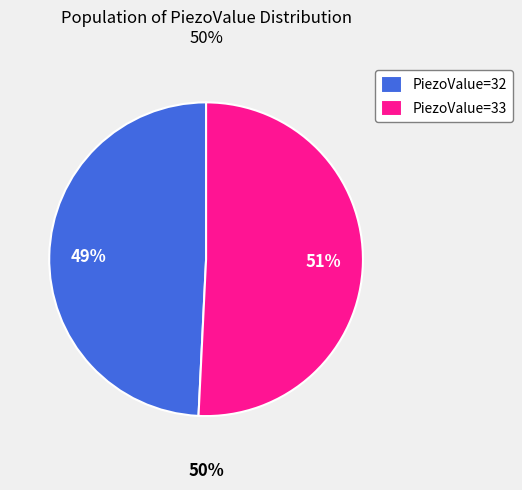

What percentage is the 32 slice, to the nearest percent?

49%